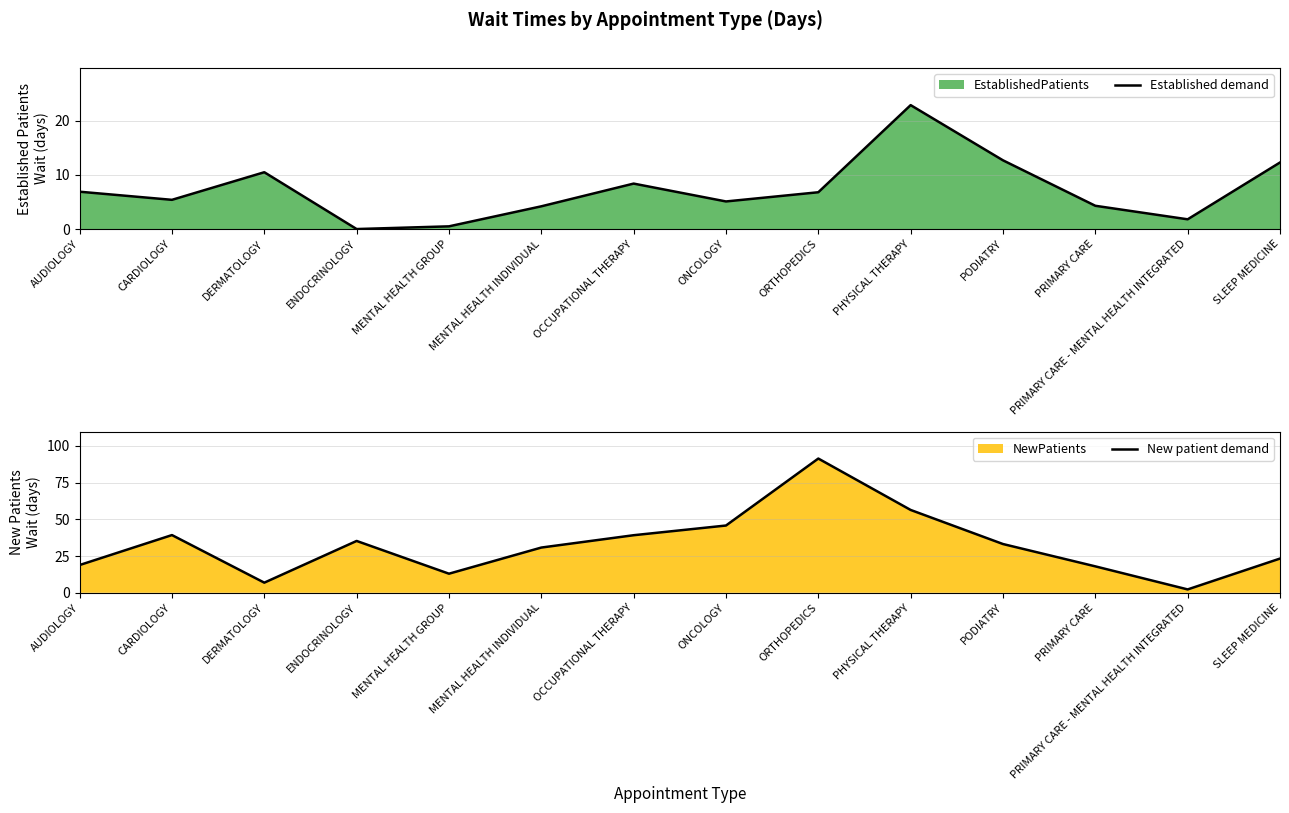

Reading left to right, extract all data points from this chart.

Established demand: AUDIOLOGY=6.9	CARDIOLOGY=5.4	DERMATOLOGY=10.5	ENDOCRINOLOGY=0.0	MENTAL HEALTH GROUP=0.5	MENTAL HEALTH INDIVIDUAL=4.2	OCCUPATIONAL THERAPY=8.4	ONCOLOGY=5.1	ORTHOPEDICS=6.8	PHYSICAL THERAPY=22.9	PODIATRY=12.7	PRIMARY CARE=4.3	PRIMARY CARE - MENTAL HEALTH INTEGRATED=1.8	SLEEP MEDICINE=12.3
New patient demand: AUDIOLOGY=18.9	CARDIOLOGY=39.3	DERMATOLOGY=6.9	ENDOCRINOLOGY=35.3	MENTAL HEALTH GROUP=13.0	MENTAL HEALTH INDIVIDUAL=30.8	OCCUPATIONAL THERAPY=39.2	ONCOLOGY=45.8	ORTHOPEDICS=91.4	PHYSICAL THERAPY=56.4	PODIATRY=33.2	PRIMARY CARE=18.0	PRIMARY CARE - MENTAL HEALTH INTEGRATED=2.3	SLEEP MEDICINE=23.3